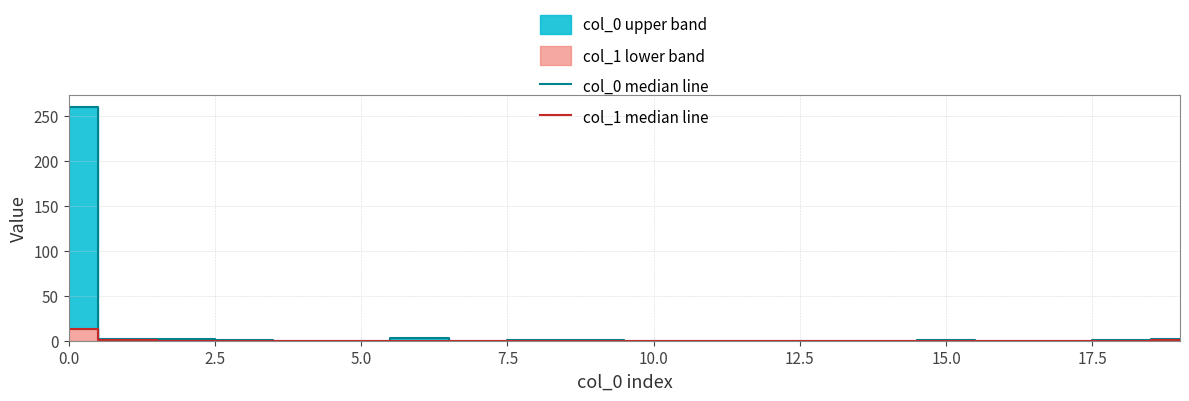

True or false: col_0 median line has a value of 1 at 18.

True